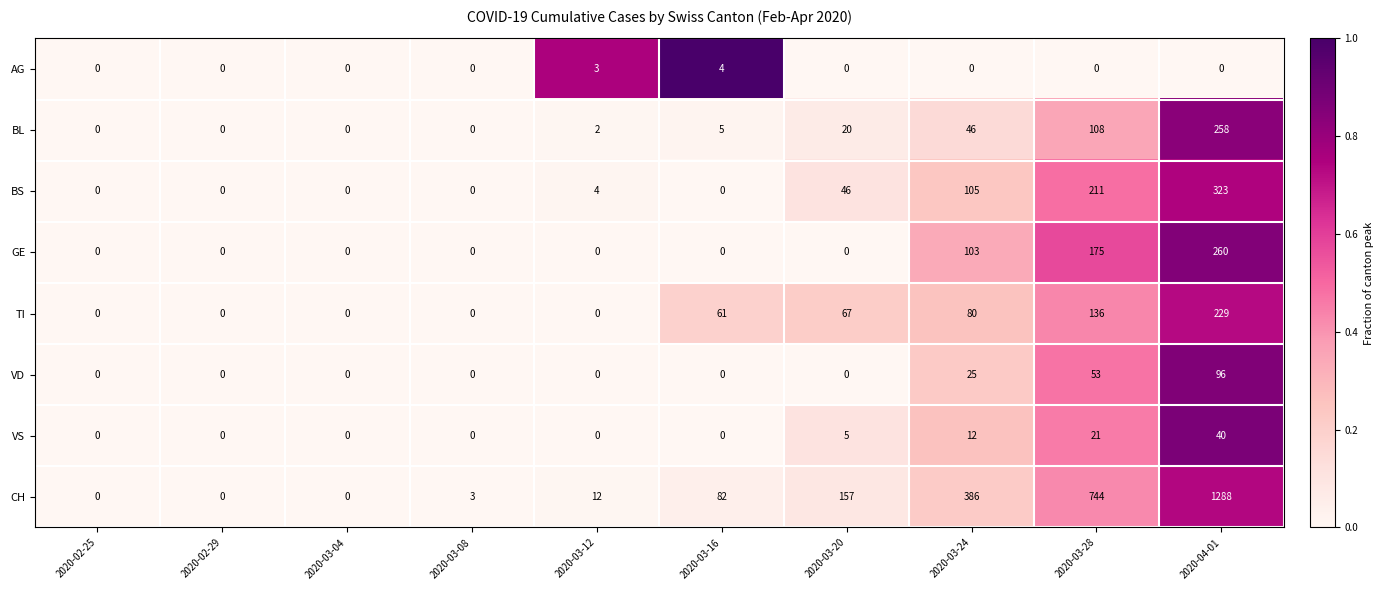

Which series has the largest total across all categories?

CH